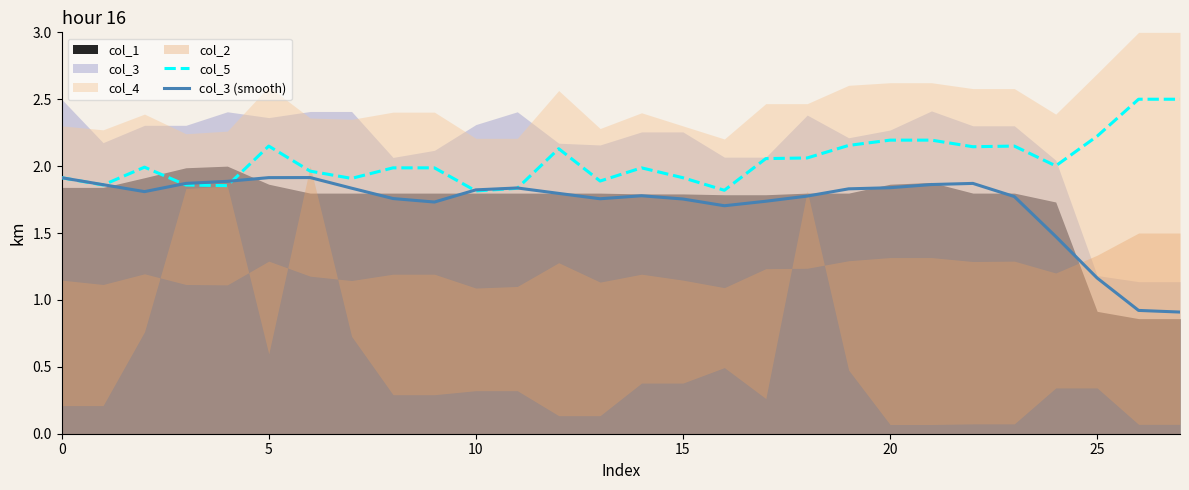

What is the lowest value of the col_5 series?

1.8